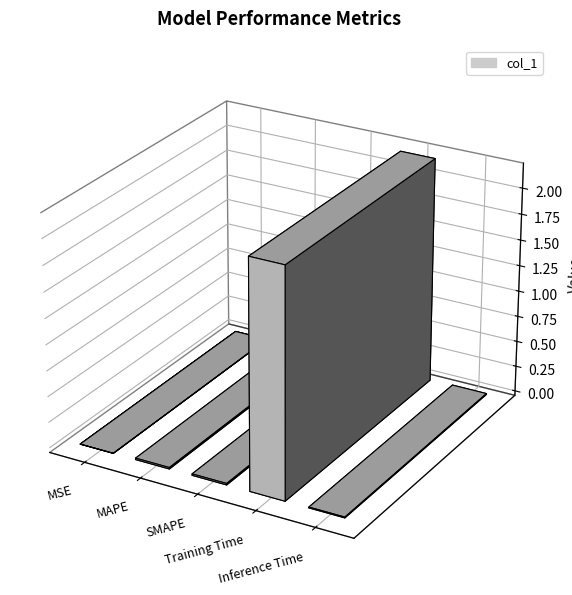

Rank the categories by value from lowest to highest.

MSE, Inference Time, MAPE, SMAPE, Training Time